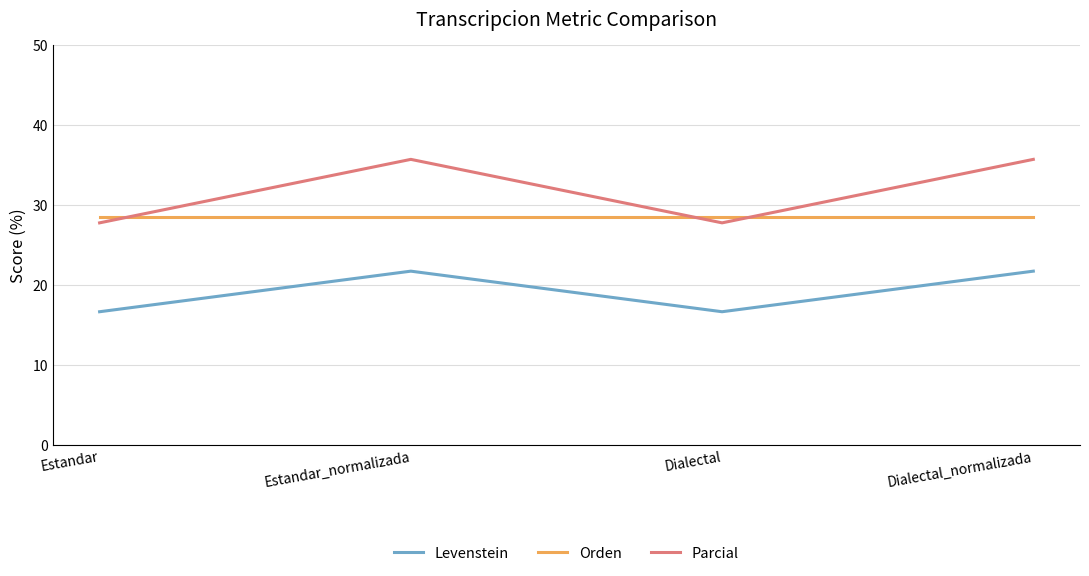

The value of Levenstein at Estandar_normalizada is 21.7. True or false?

True